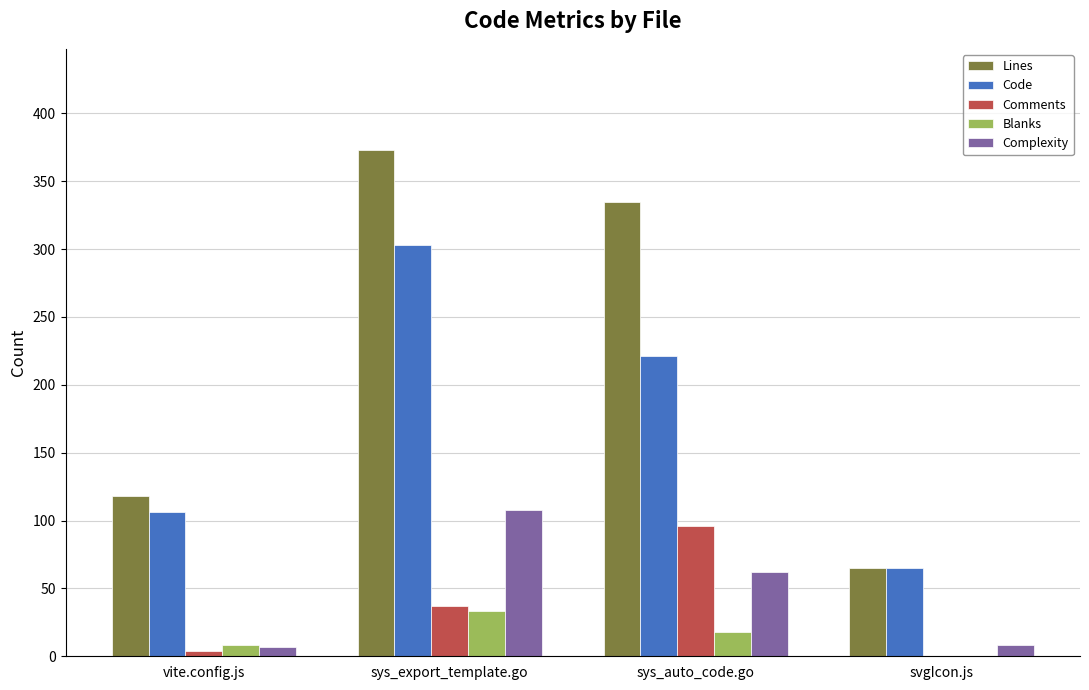

What are all the series names shown in the legend?

Lines, Code, Comments, Blanks, Complexity